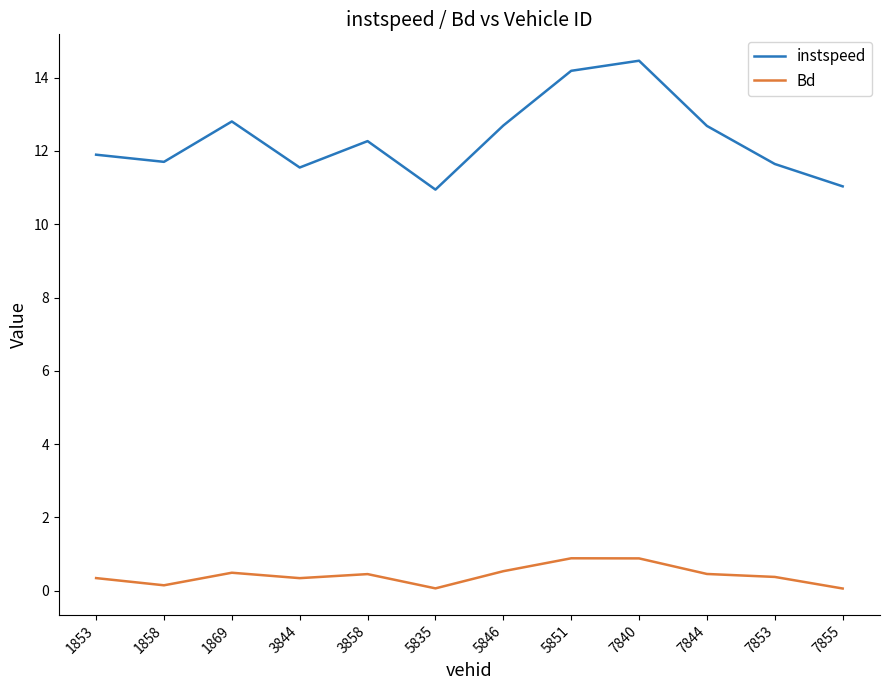

Where is instspeed nearest to the value 12?

1853